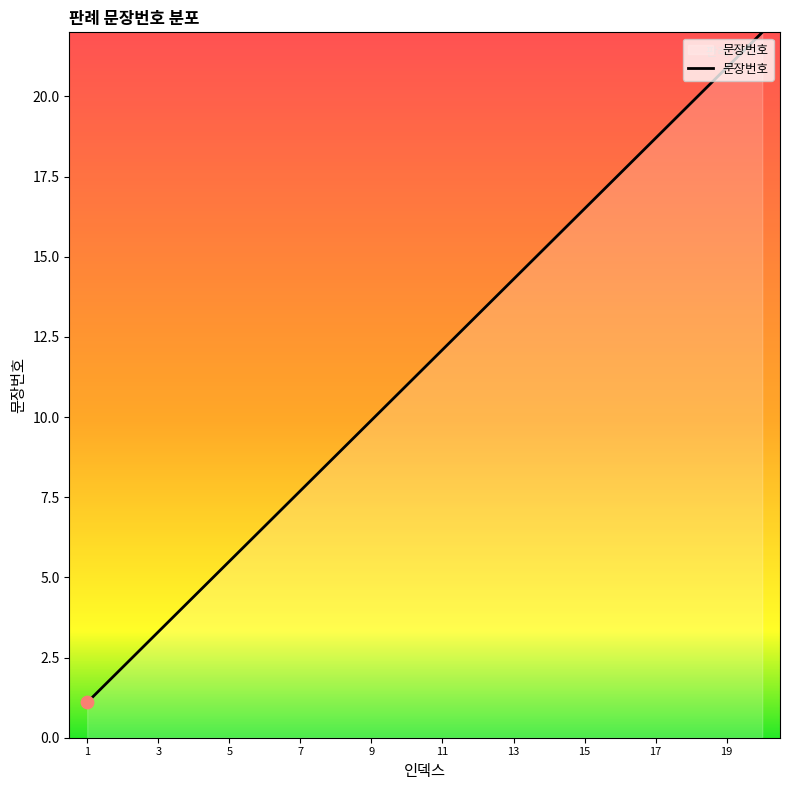

What is the difference between the maximum and minimum values?

20.9